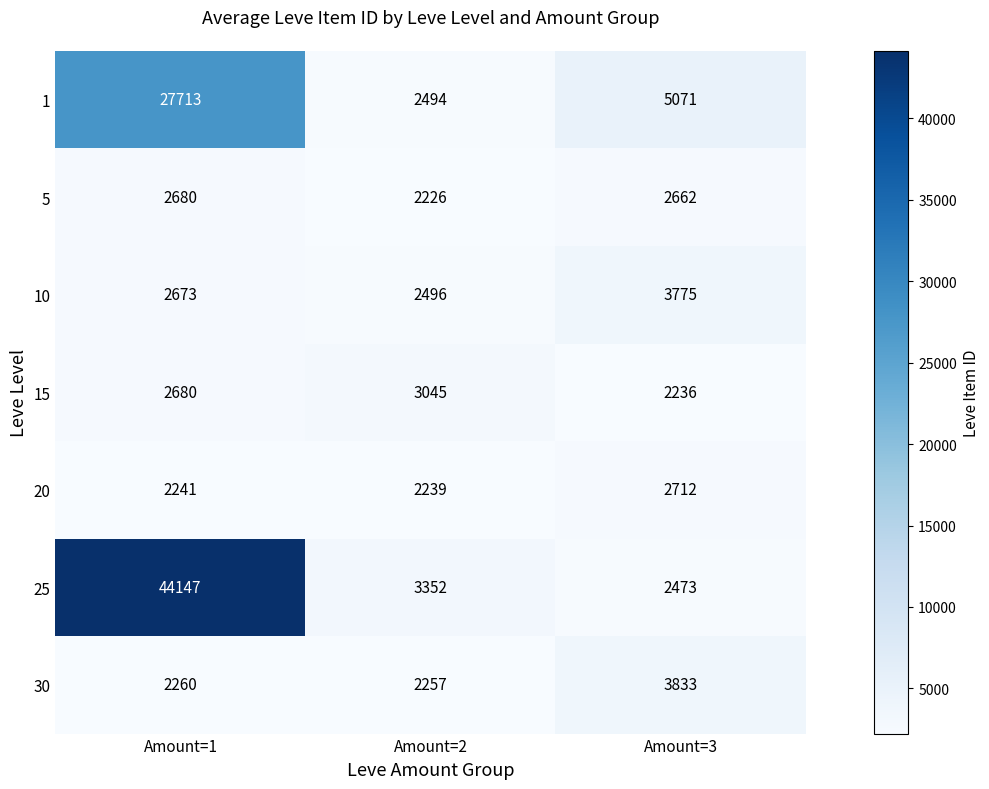

Count the number of categories in the chart.

3